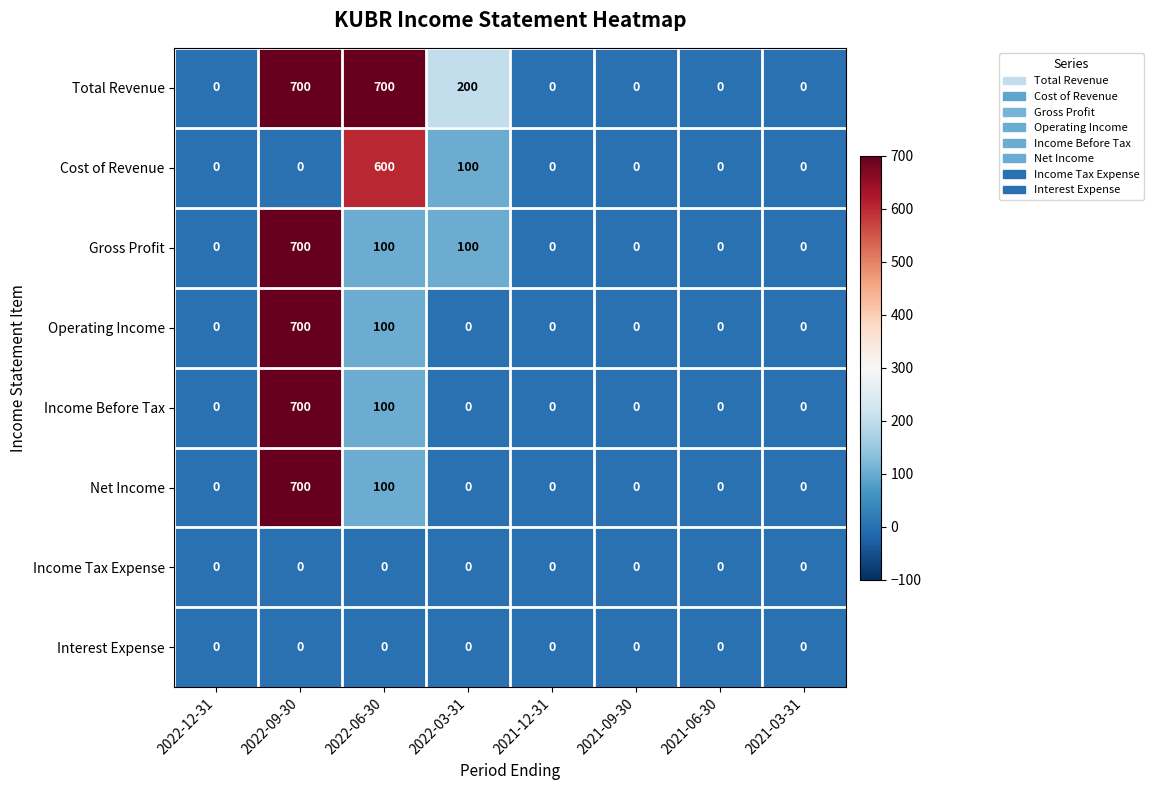

Which series has the largest total across all categories?

Total Revenue